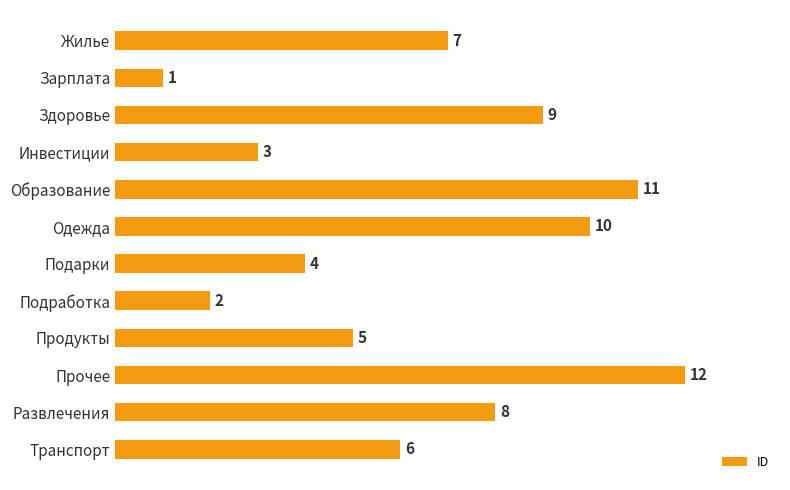

Is it true that the value at Одежда is 15?

False